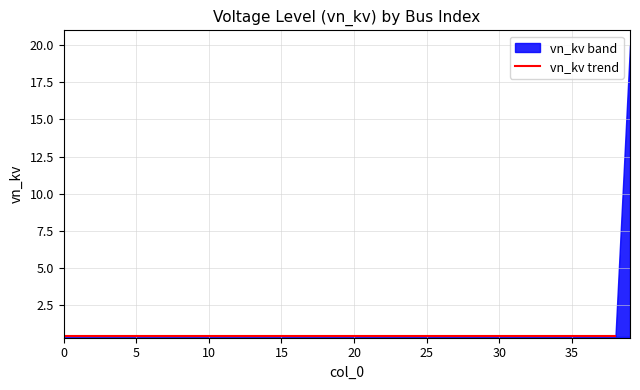

What is the sum of all values?

35.6